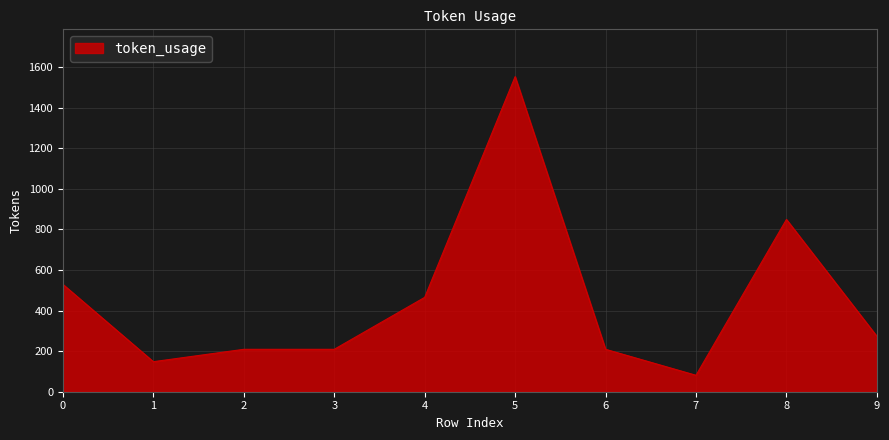

What is the maximum value shown in the chart?

1553